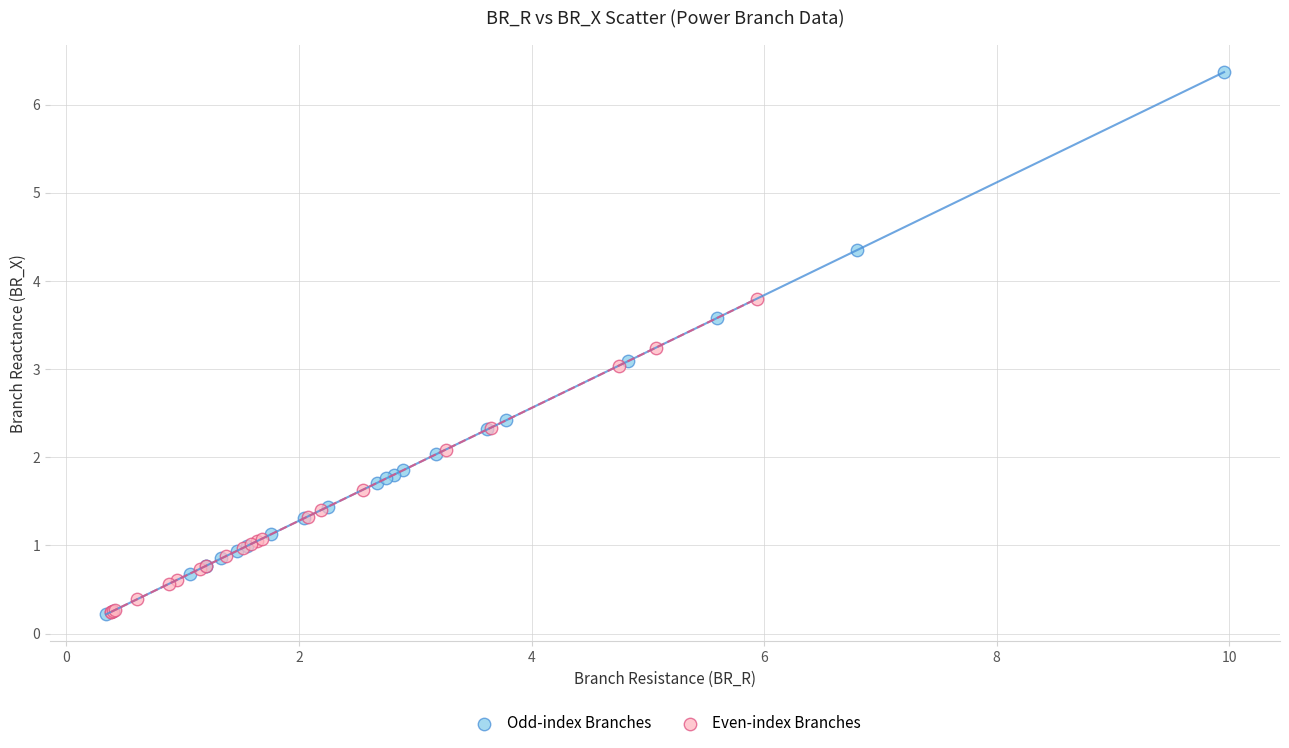

Which series has the widest spread of Y values?

Odd-index Branches